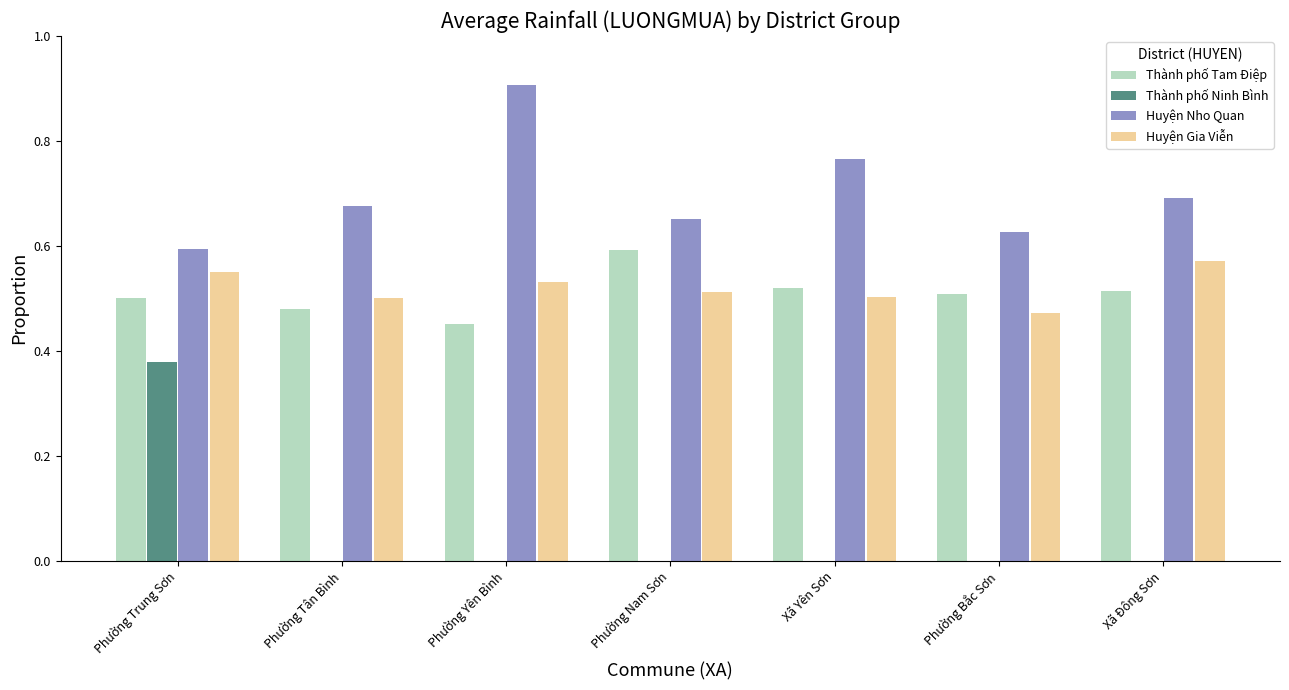

At which category does the chart reach its peak across all series?

Phường Yên Bình